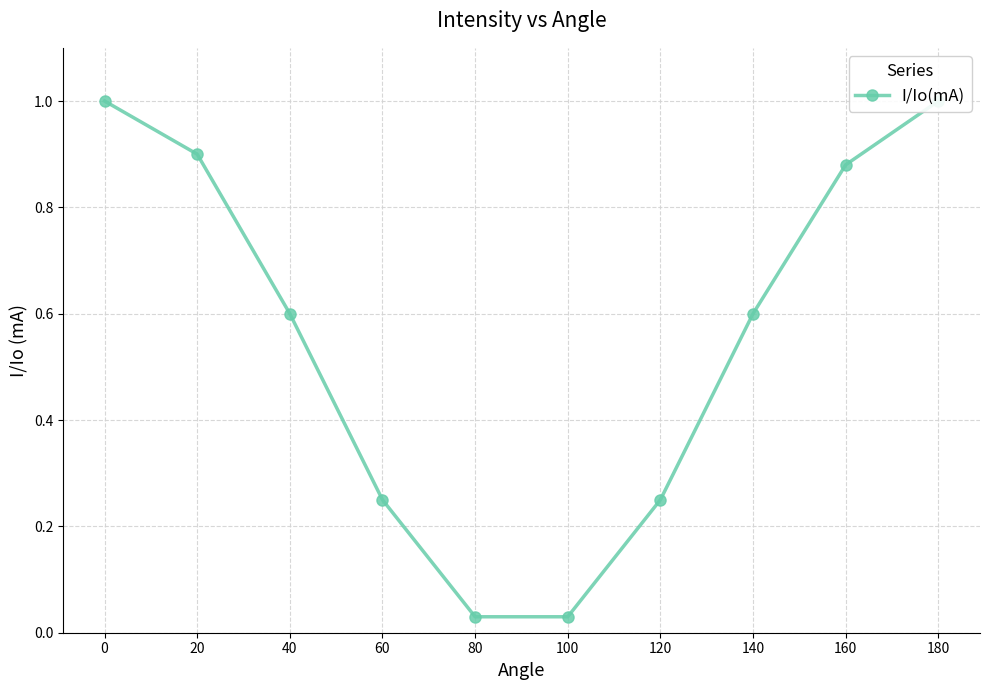

List the labels in order of value, smallest first.

80, 100, 60, 120, 40, 140, 160, 20, 0, 180